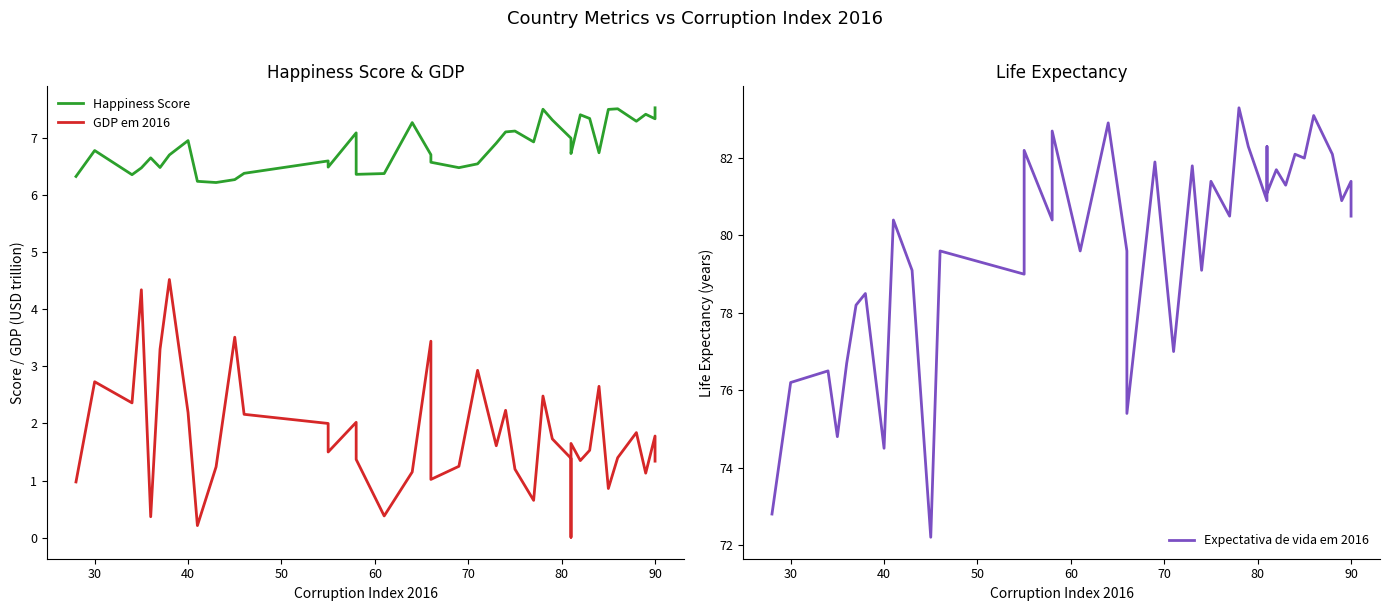

What is the sum of all Happiness Score values?

273.8